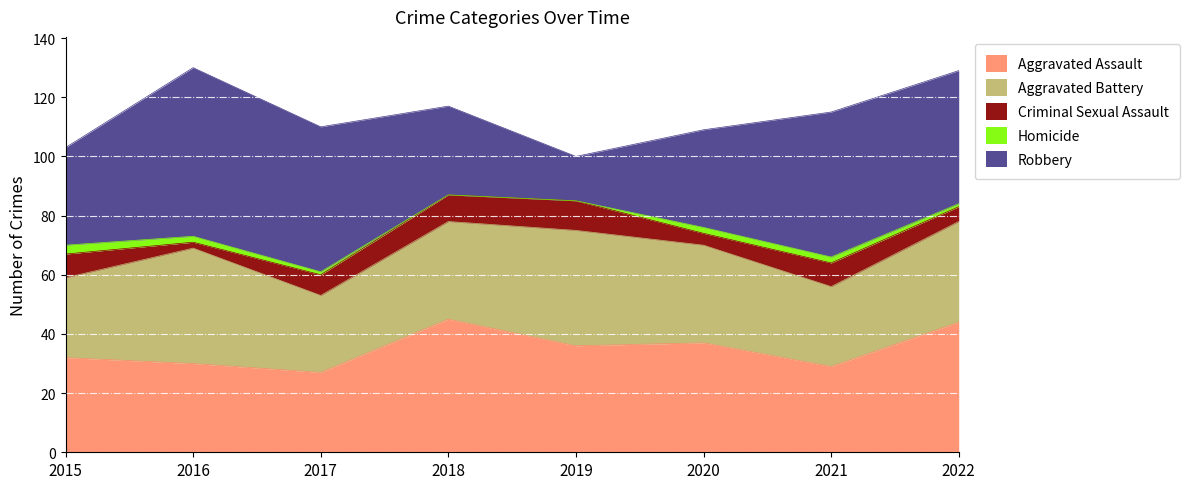

Which category has the lowest value in the Aggravated Battery series?

2017